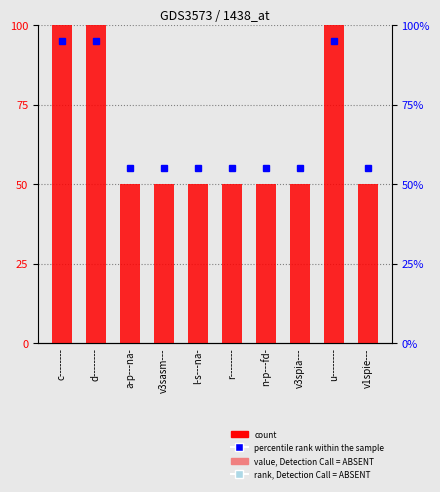

What is the difference between the values at v3sasm--- and c--------?

50